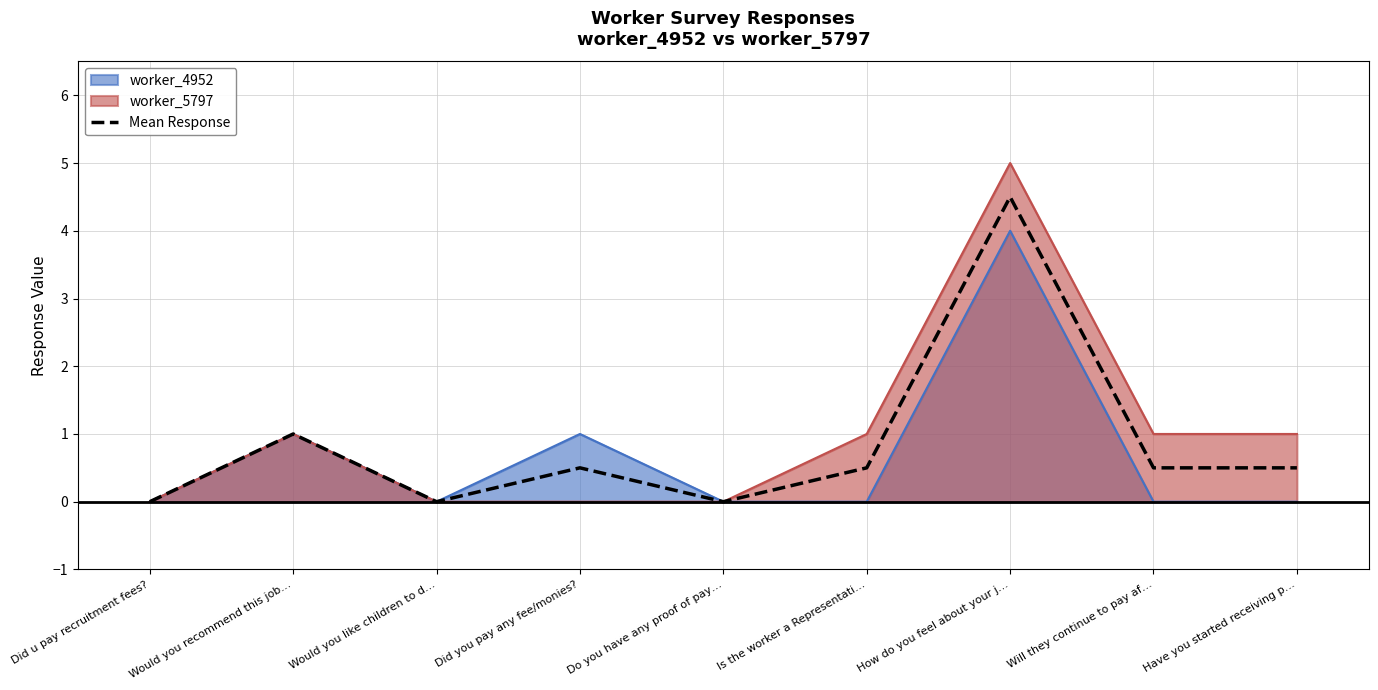

List the labels in order of value, largest first.

How do you feel about your j…, Would you recommend this job…, Did you pay any fee/monies?, Is the worker a Representati…, Will they continue to pay af…, Have you started receiving p…, Did u pay recruitment fees?, Would you like children to d…, Do you have any proof of pay…